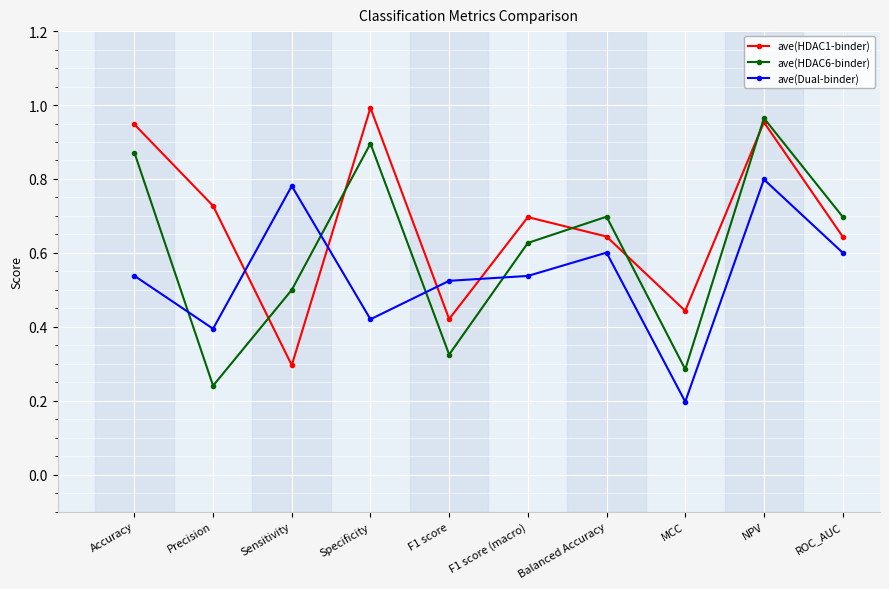

Is this an area chart (filled region under the line)?

No